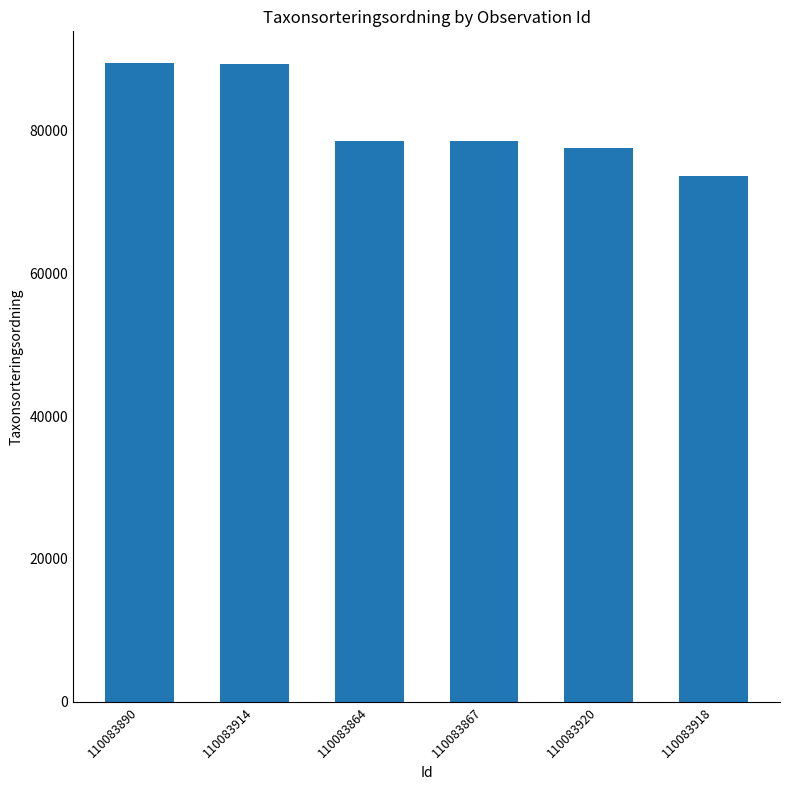

How many values are below 78569?

3